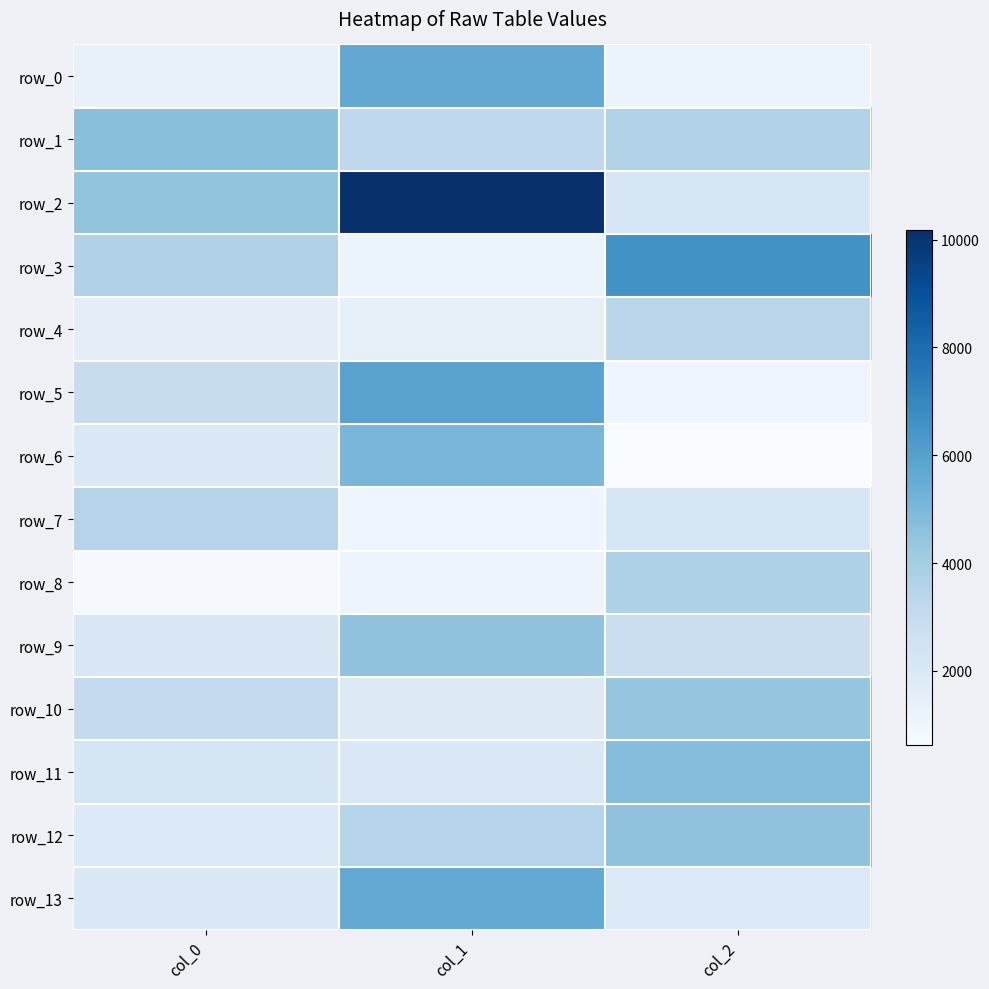

Reading left to right, list all the values displayed in this chart.

row_0: 1344.0	5652.8	1113.9
row_1: 4665.9	3200.0	3598.6
row_2: 4465.5	10186.0	2148.2
row_3: 3678.0	1118.1	6585.5
row_4: 1548.4	1412.0	3320.6
row_5: 2892.1	5922.9	1031.0
row_6: 2034.1	5060.9	627.3
row_7: 3530.5	1060.4	2195.1
row_8: 715.8	1083.2	3706.2
row_9: 2061.0	4531.6	2720.3
row_10: 3090.8	1887.2	4410.4
row_11: 2259.9	1990.6	4801.8
row_12: 1925.8	3468.4	4543.7
row_13: 2010.8	5619.8	1957.9